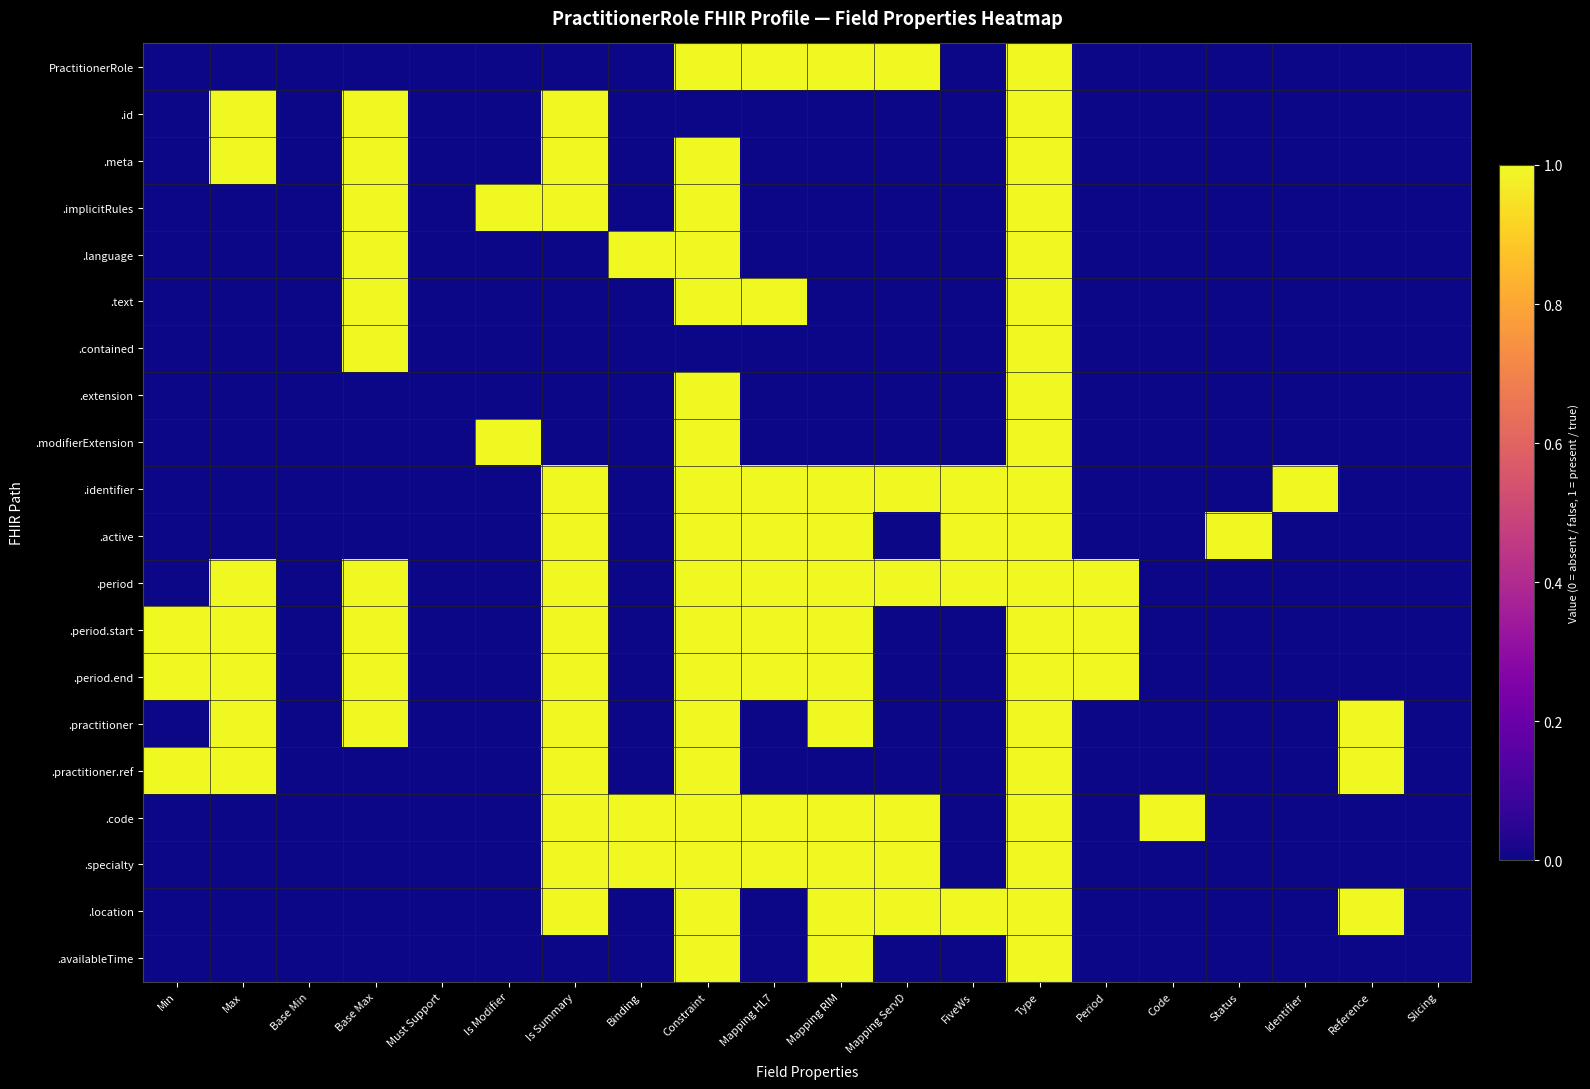

At which category is the sum across all series the highest?

Type